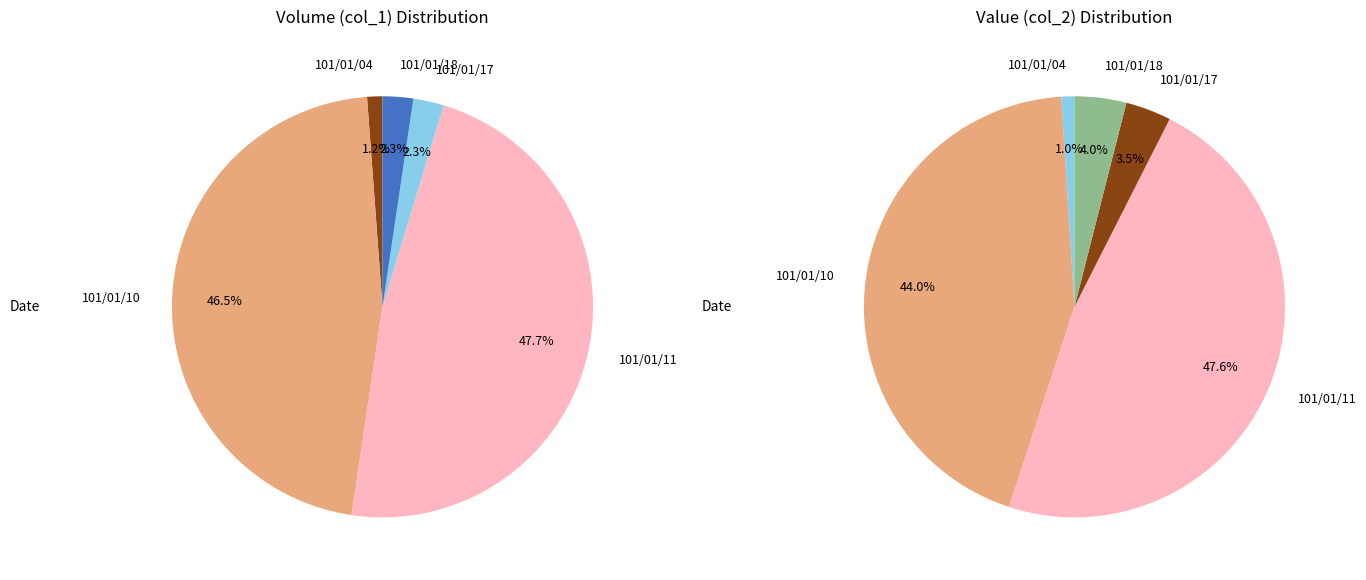

What is the largest slice in the pie chart?

101/01/11